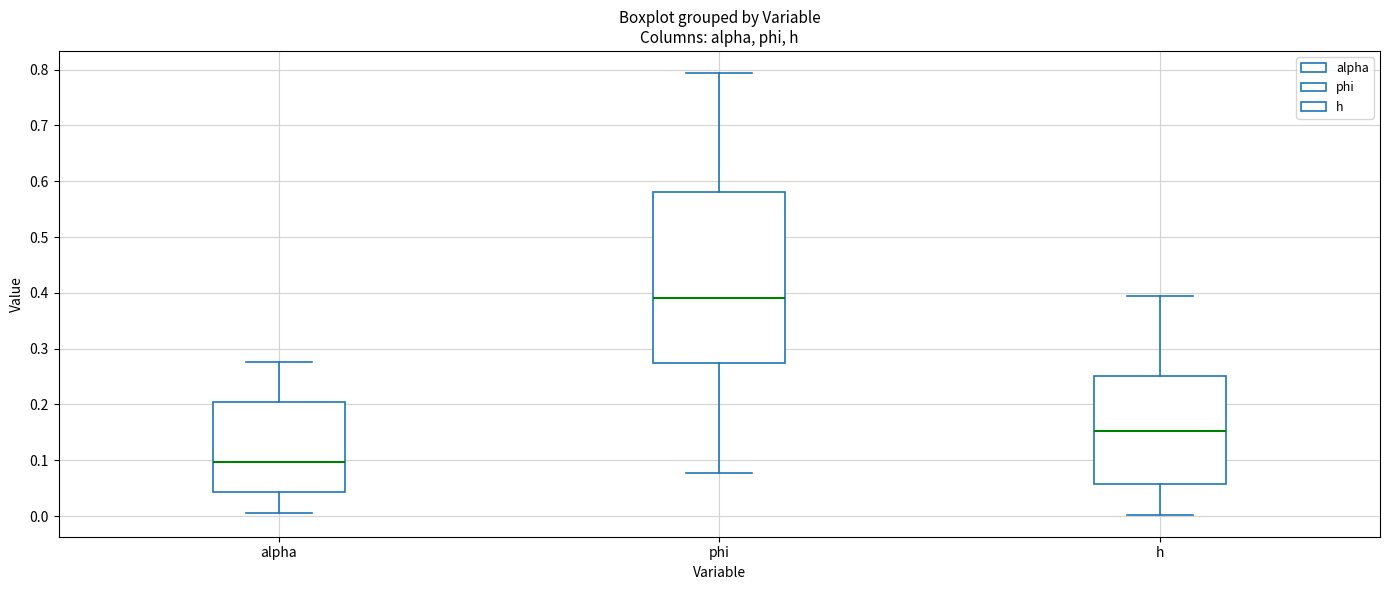

Which box's median line is the highest?

phi